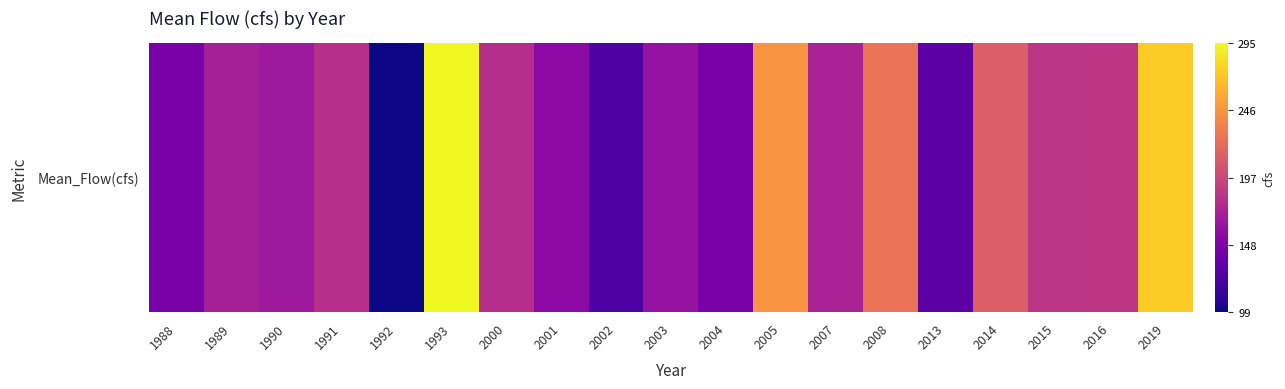

What is the smallest value displayed?

98.5